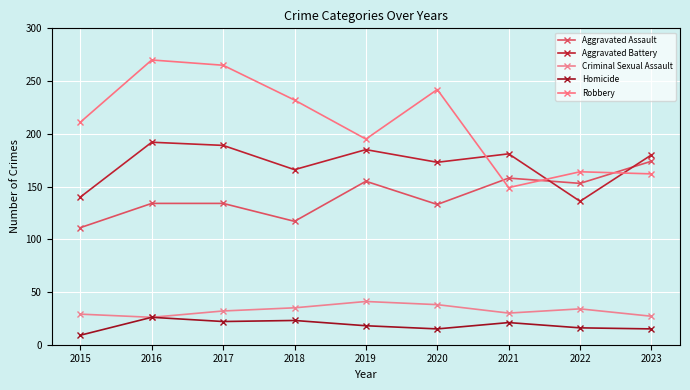

What is the difference between the maximum and second lowest values in the Robbery series?

108